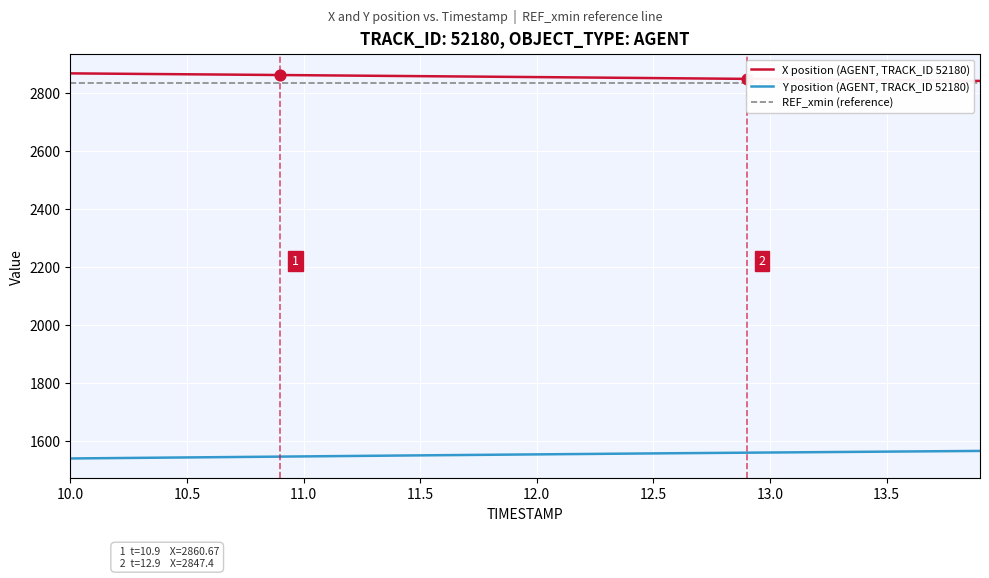

Which series reaches the maximum Y coordinate?

X position (AGENT, TRACK_ID 52180)